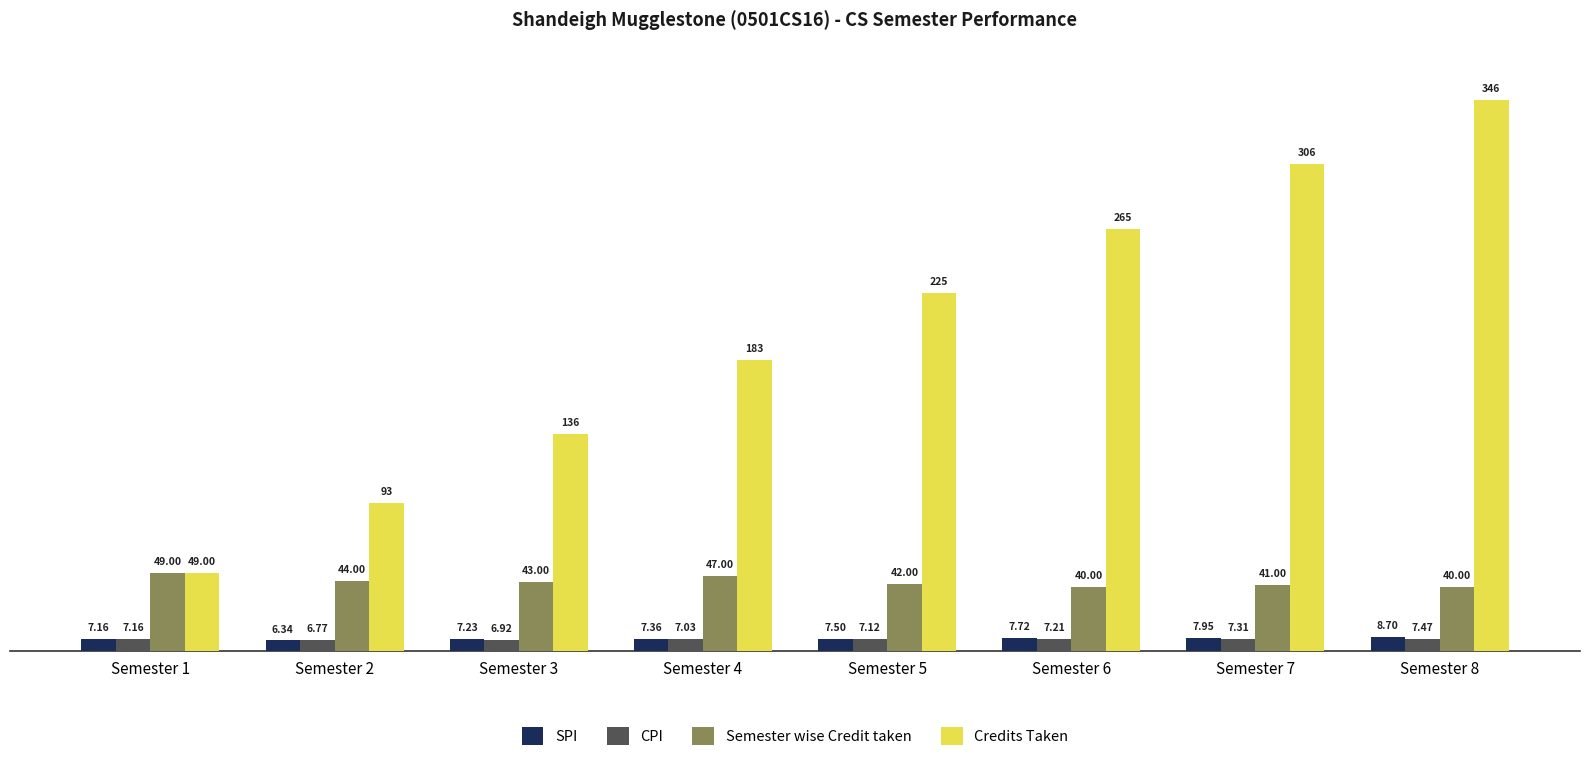

How many data points in CPI are less than 7?

2